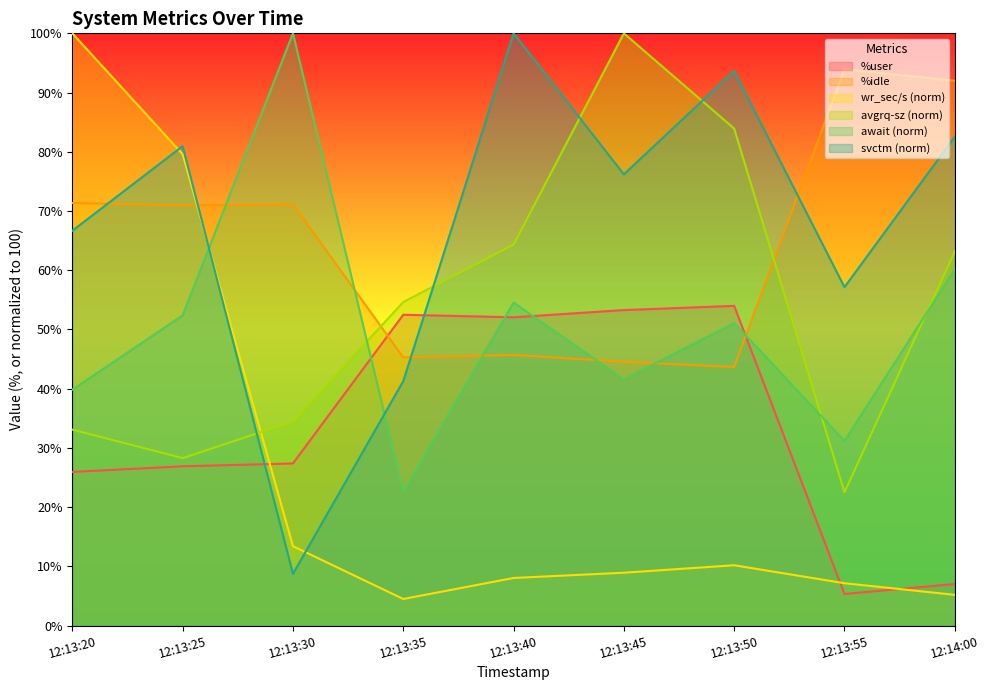

Which has a higher value, 12:14:00 or 12:13:35?

12:13:35